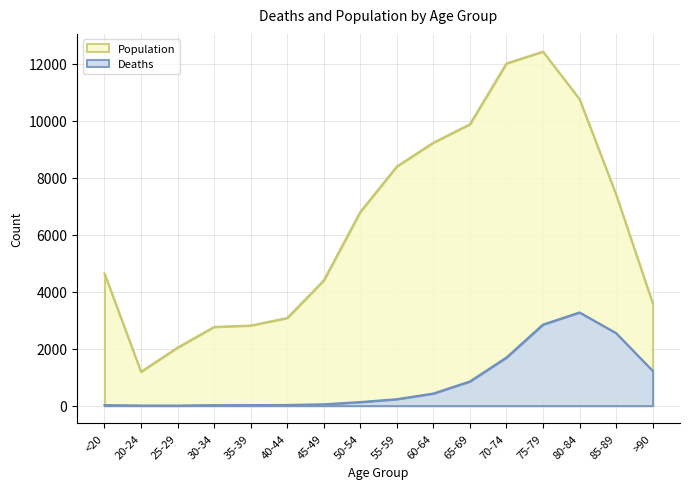

Rank the categories by Population value from lowest to highest.

20-24, 25-29, 30-34, 35-39, 40-44, >90, 45-49, <20, 50-54, 85-89, 55-59, 60-64, 65-69, 80-84, 70-74, 75-79